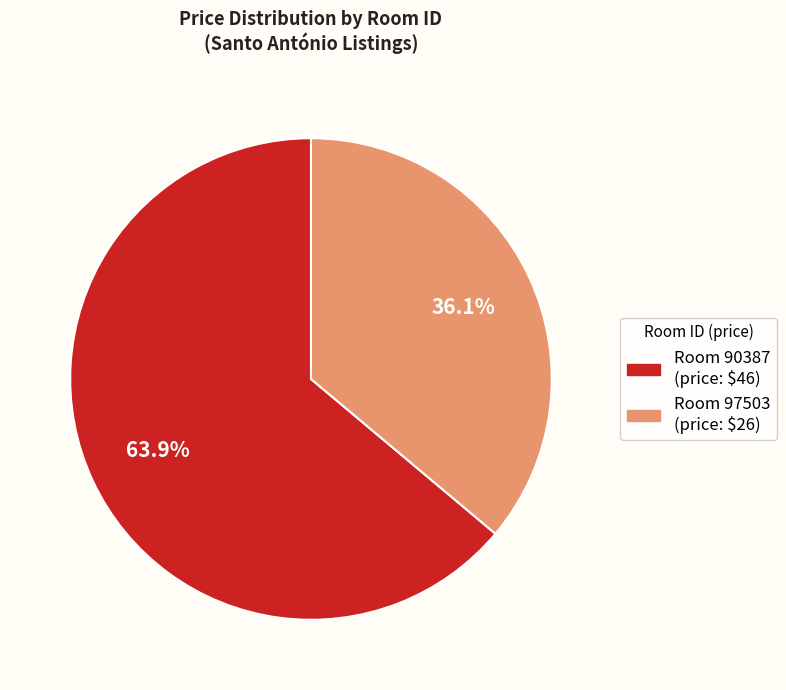

Is there a majority slice in this chart?

Yes